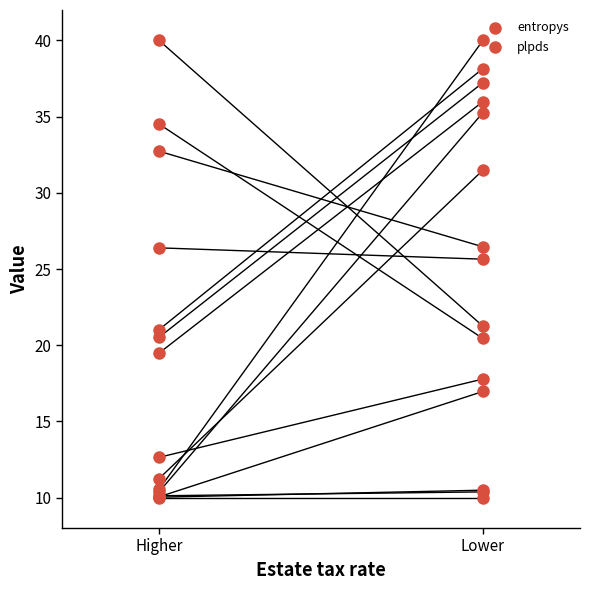

Which series has the widest spread of Y values?

entropys